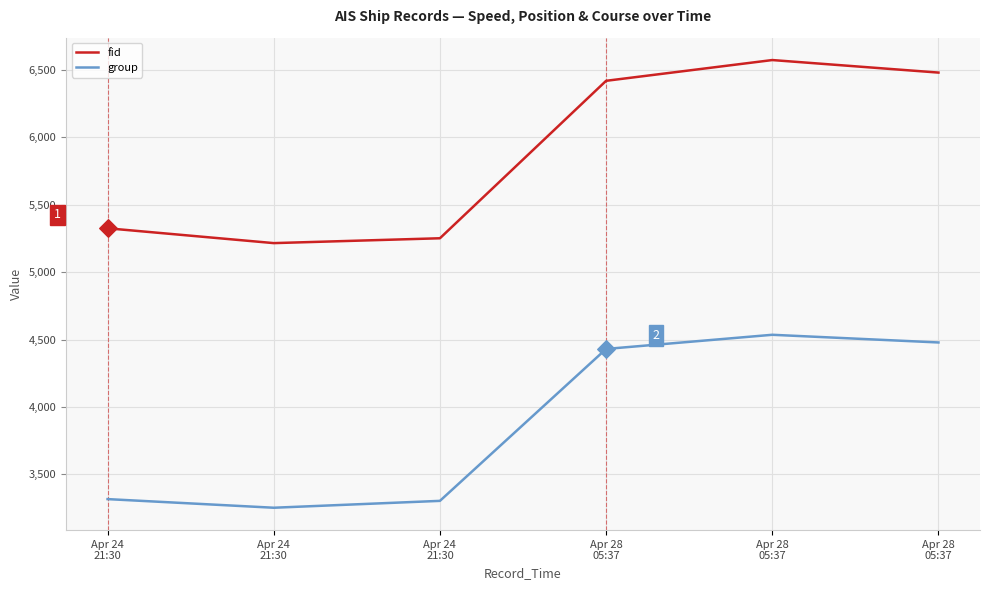

Is the value of group at Apr 28
05:37 greater than the value of fid at Apr 28
05:37?

No